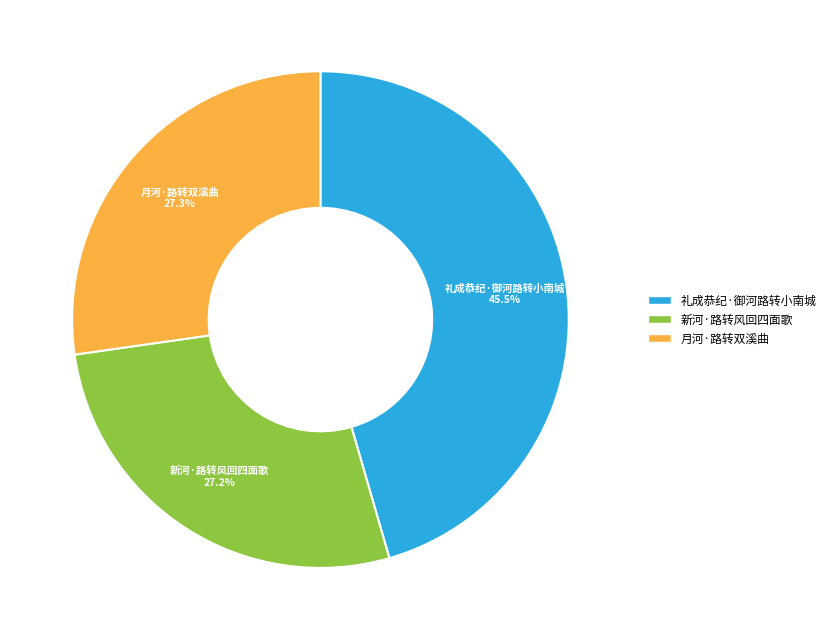

To the nearest percent, what is the average slice percentage?

33%